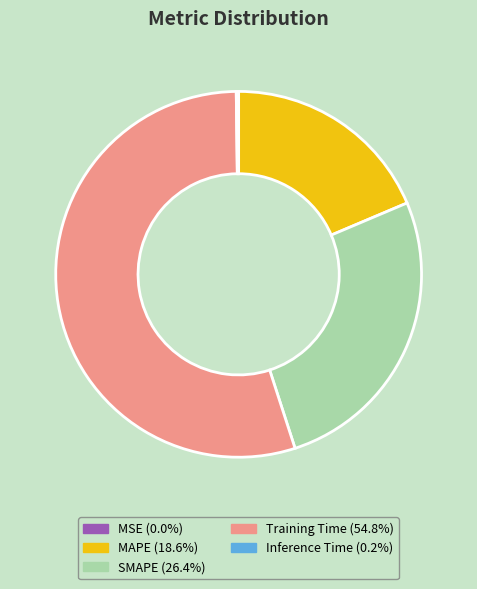

Is the sum of SMAPE and Training Time greater than half?

Yes